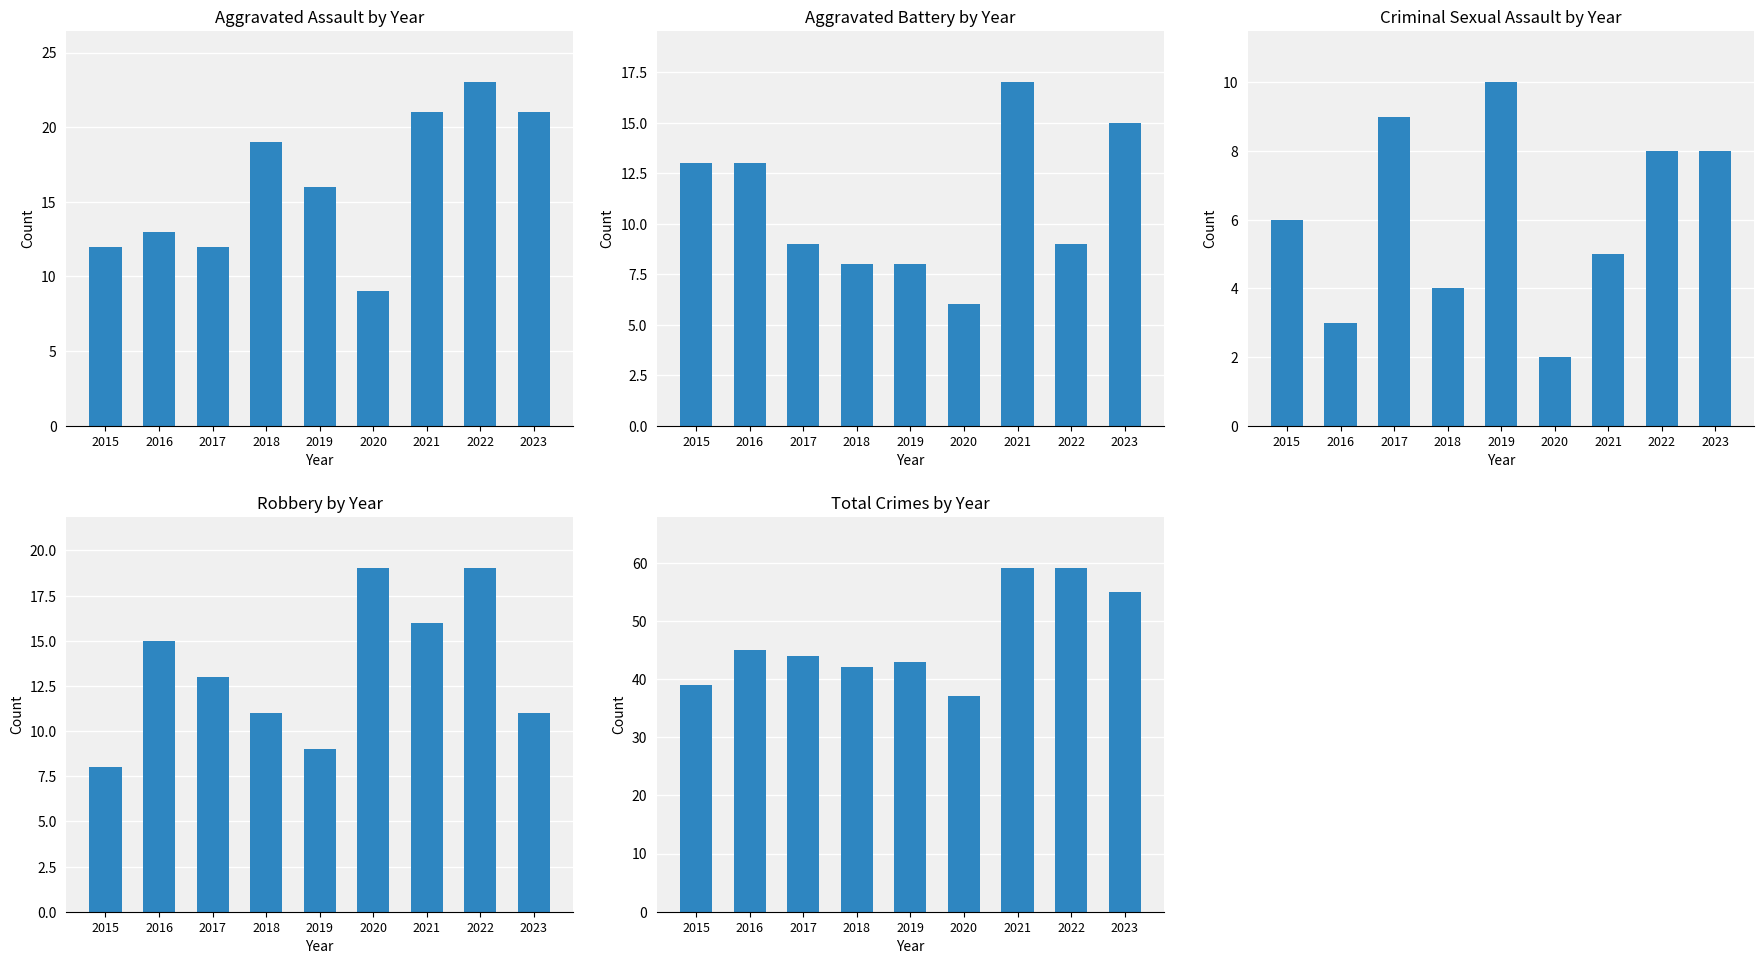

Where is Total nearest to the value 48?

2016